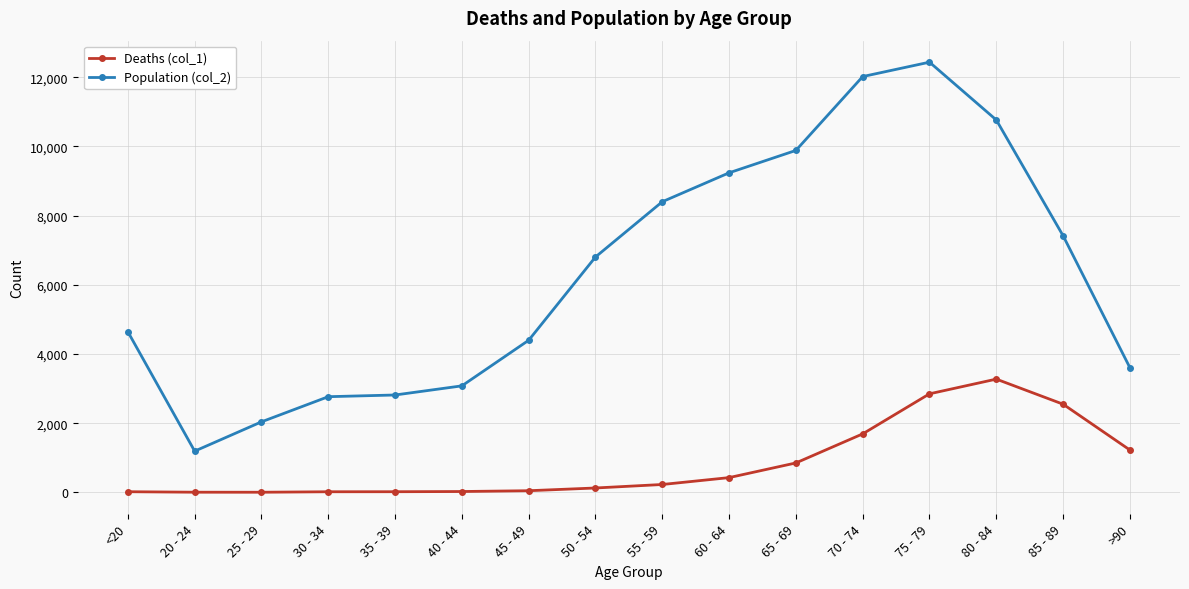

Which series changed the most between <20 and 25 - 29?

Population (col_2)